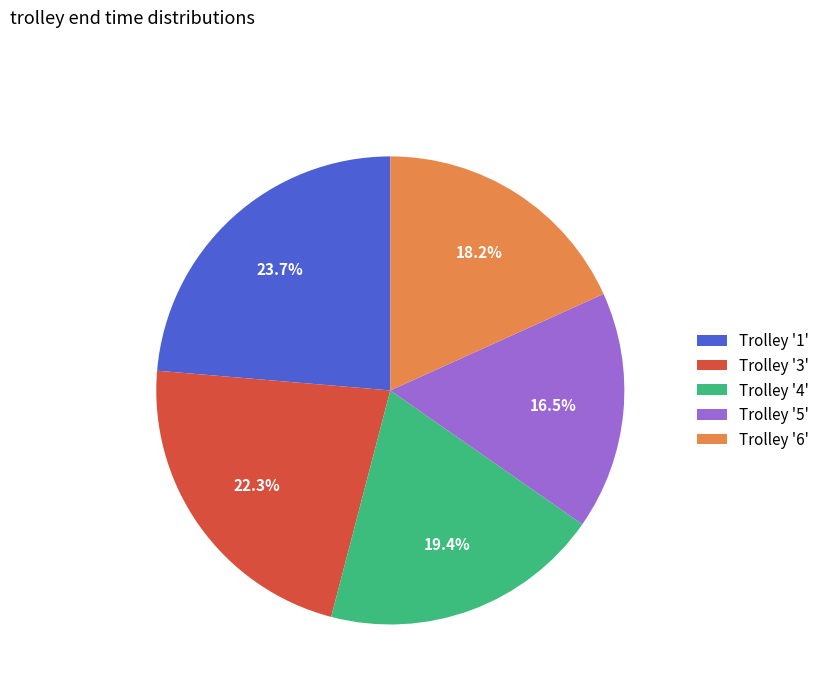

Approximately how many times larger is the value at Trolley '5' compared to Trolley '1'?

0.7